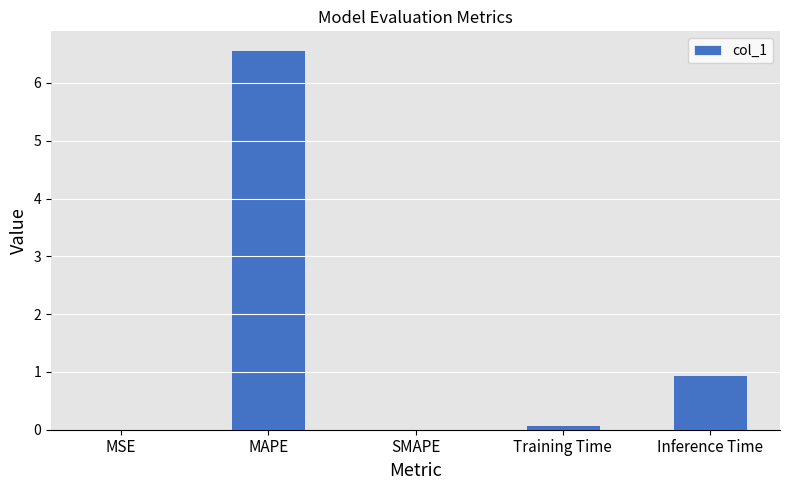

What is the greatest value displayed?

6.6